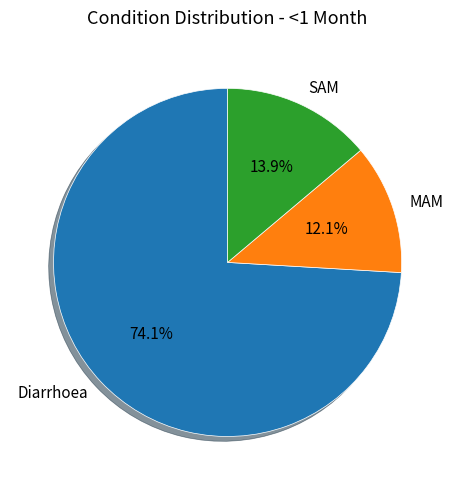

To the nearest percent, what is the difference between the Diarrhoea and SAM slice percentages?

60%